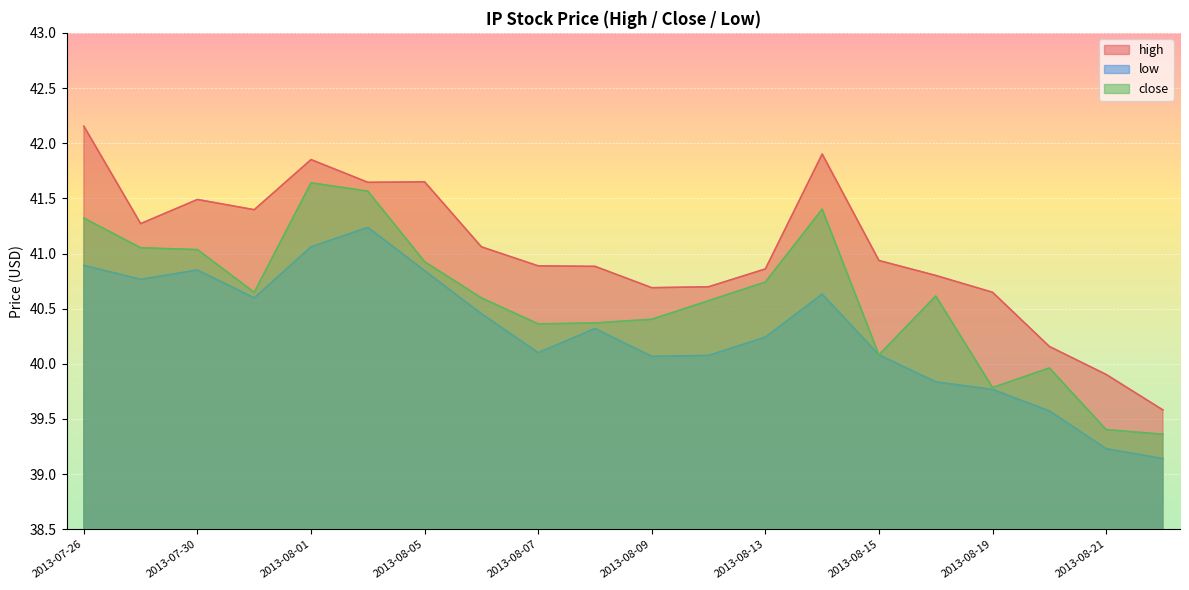

True or false: high has more than 0 points higher than both neighbors.

True